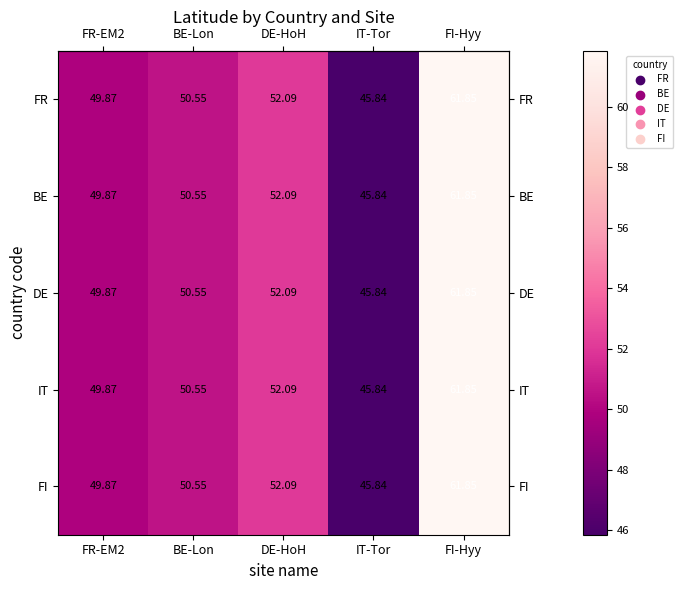

Is the value of DE at DE-HoH greater than the value of FI at FR-EM2?

Yes